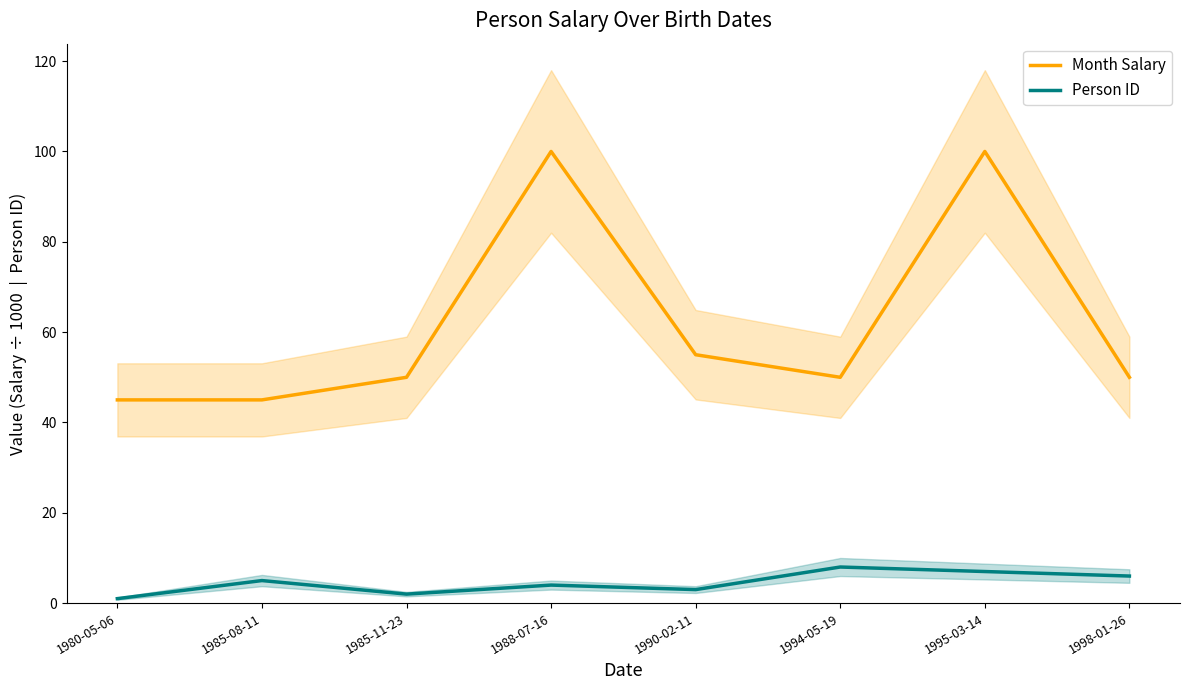

Where is the first local minimum for Person ID?

1985-11-23